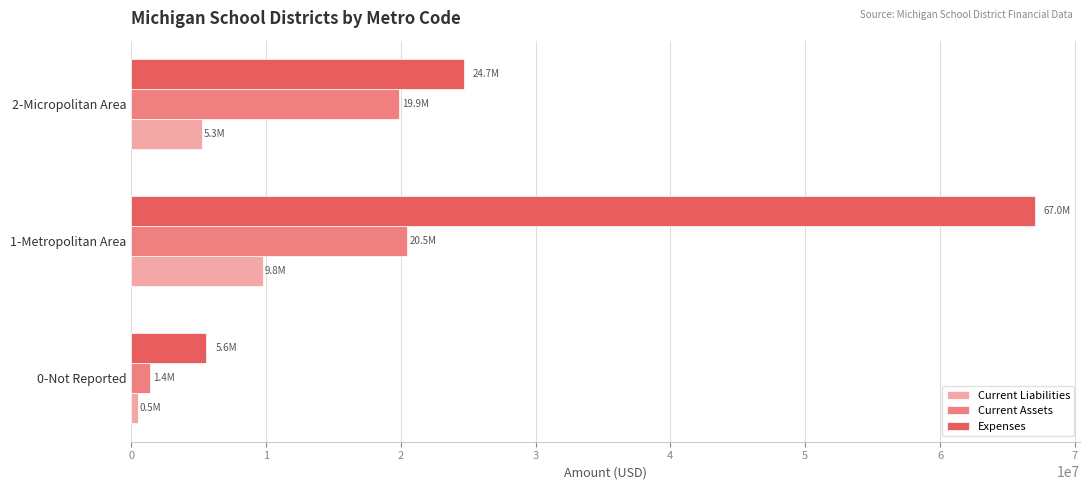

Which series has the widest spread of values?

Expenses